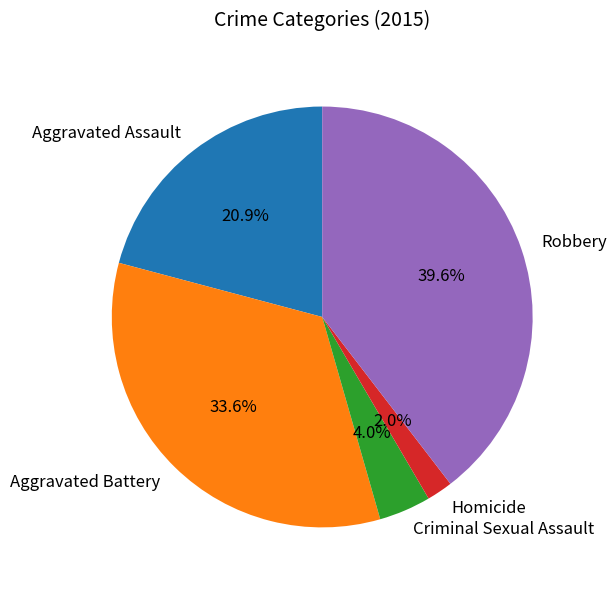

True or false: Aggravated Assault accounts for 29% of the total.

False